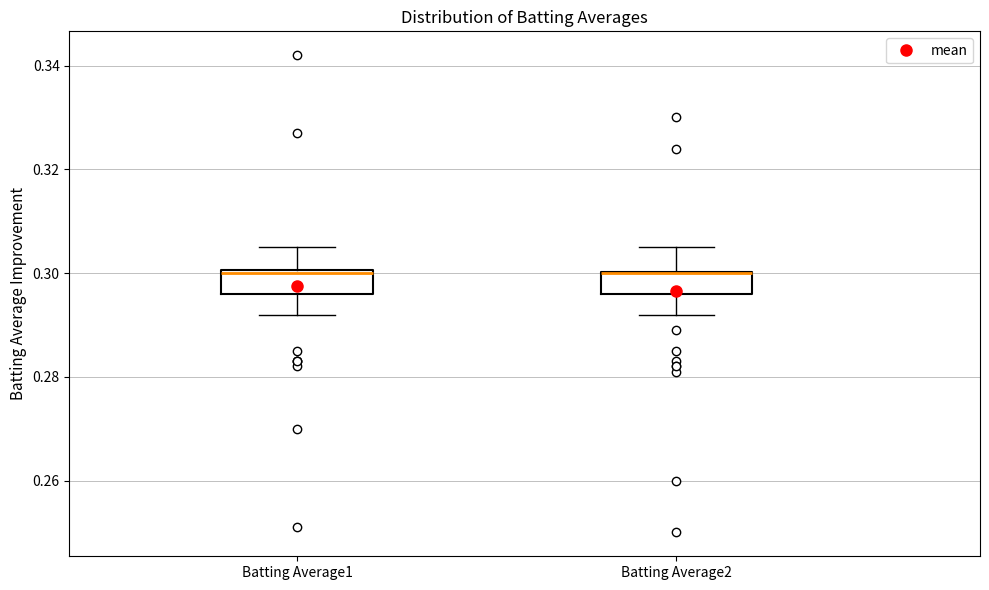

Reading left to right, transcribe this box plot: for each box, give where its median line is, the range the box spans, and where its two whiskers end, as read against the y-axis. The values are not printed on the chart, so give them approximately, as read against the axis.

Batting Average1: median 0.300, box 0.296 to 0.300, whiskers 0.292 to 0.306
Batting Average2: median 0.300 (drawn on the box's upper edge), box 0.296 to 0.300, whiskers 0.292 to 0.306